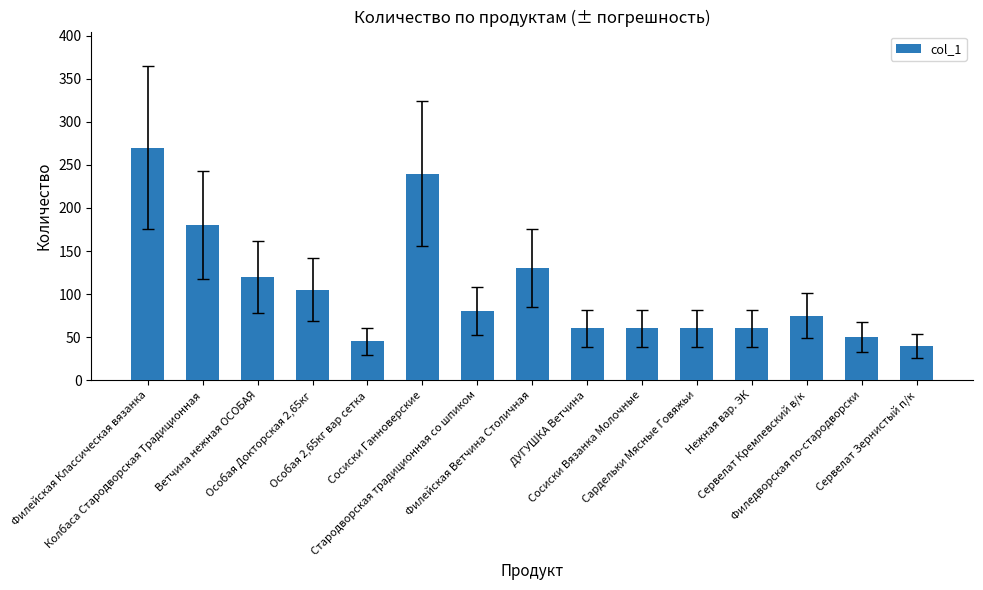

What is the difference between the maximum and second lowest values?

225